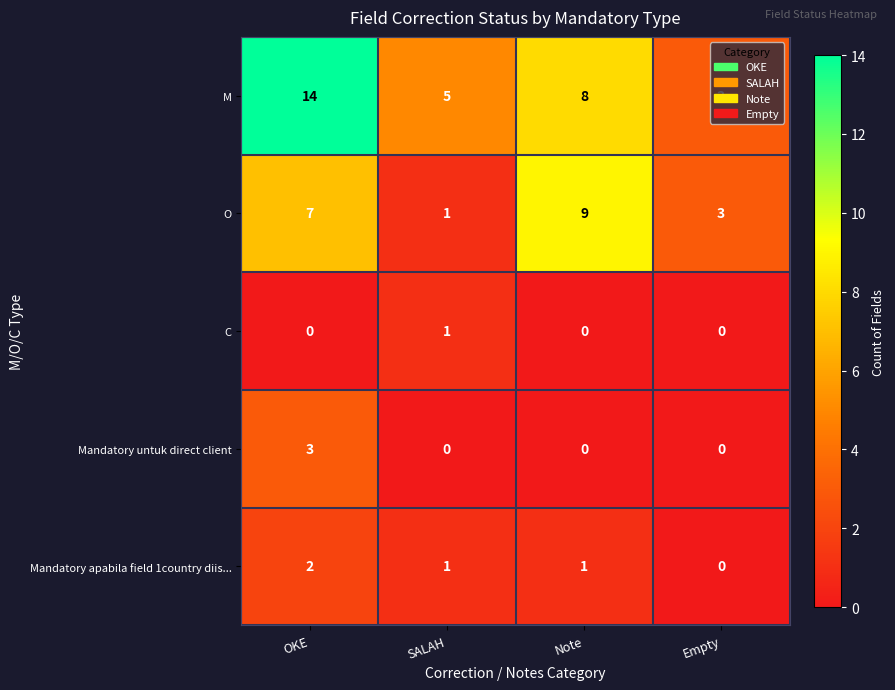

How many O values are between 3 and 9?

3